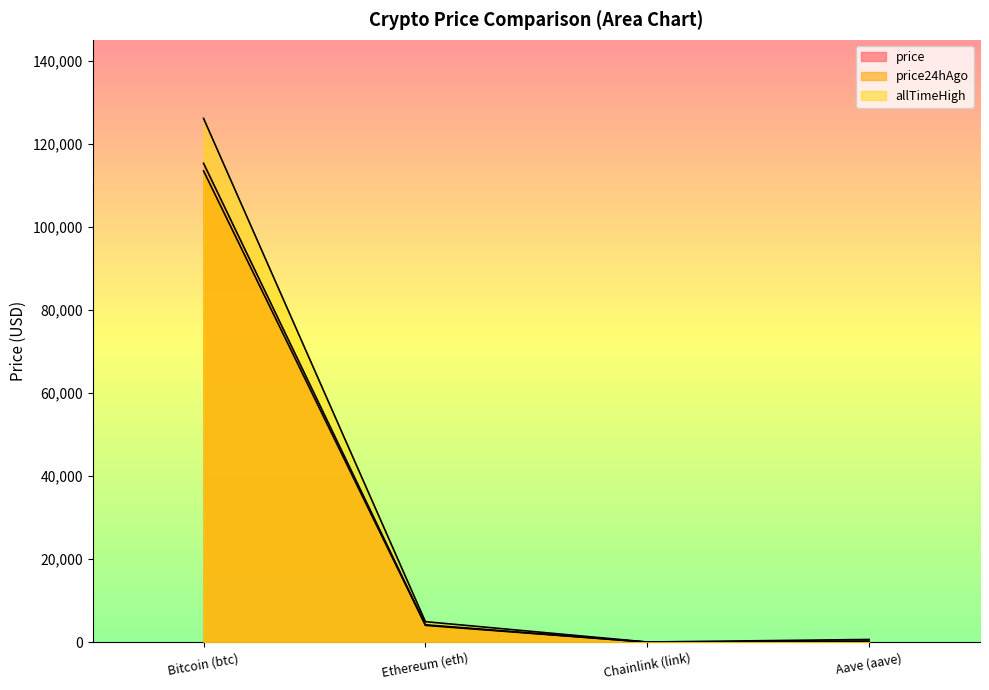

Which category has the highest value across all series?

Bitcoin (btc)